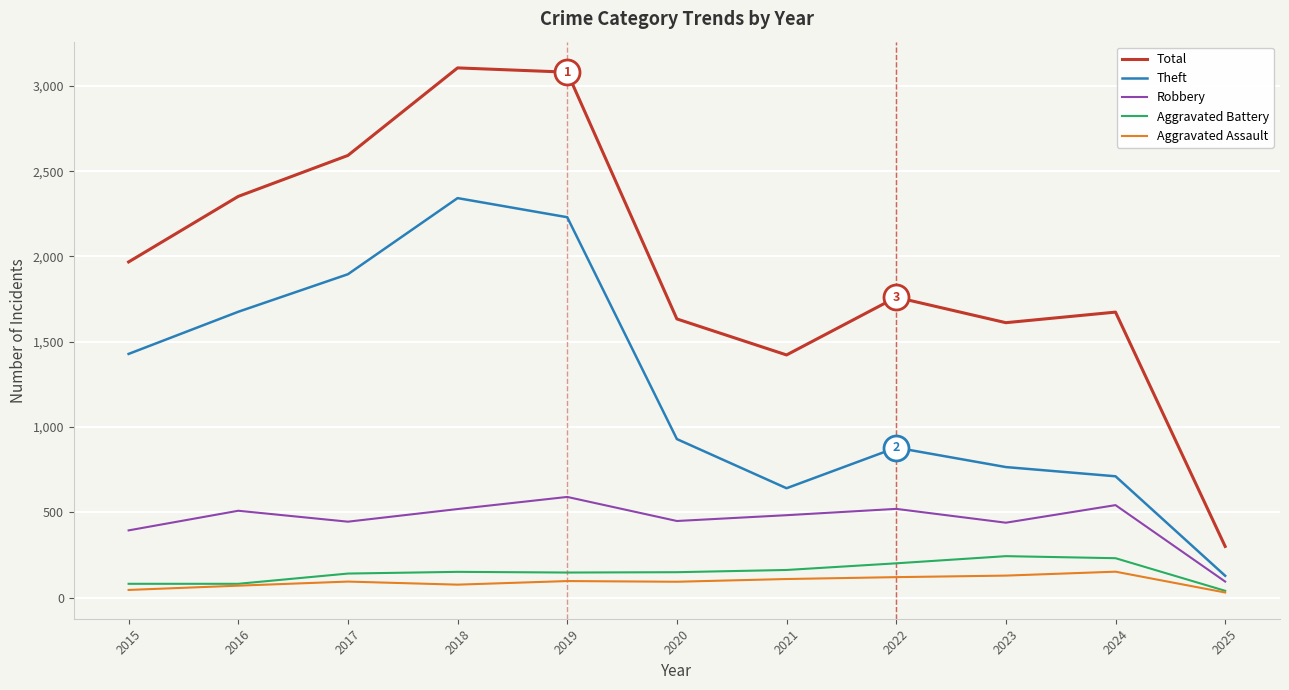

What is the difference between the highest and lowest values at 2020?

1540